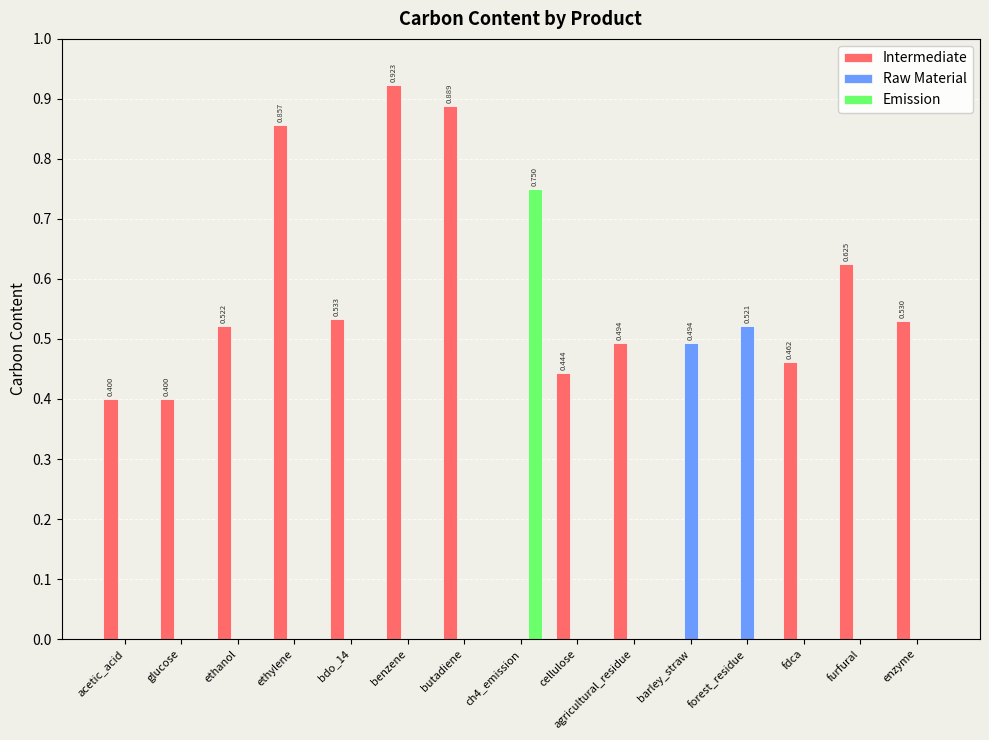

Between butadiene and cellulose, which series saw the biggest shift?

Intermediate